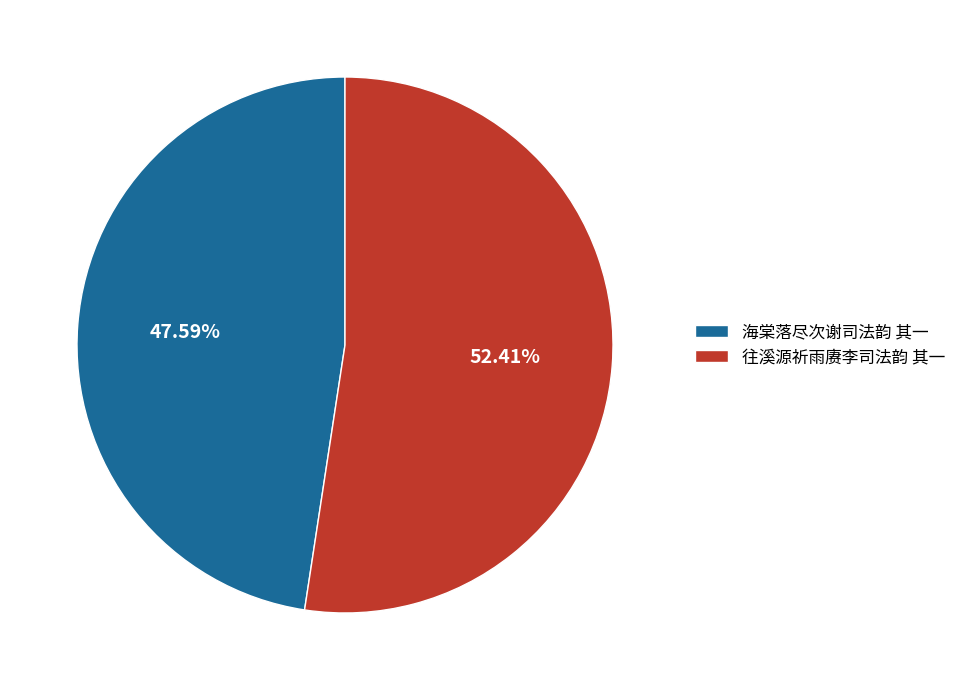

Combined, do 往溪源祈雨赓李司法韵 其一 and 海棠落尽次谢司法韵 其一 account for over 50%?

Yes